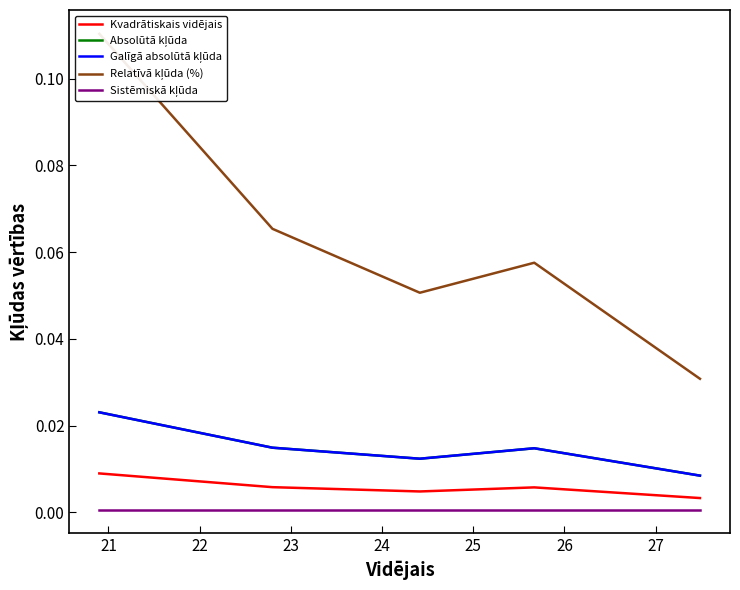

Which series has the largest range (max minus min)?

Relatīvā kļūda (%)